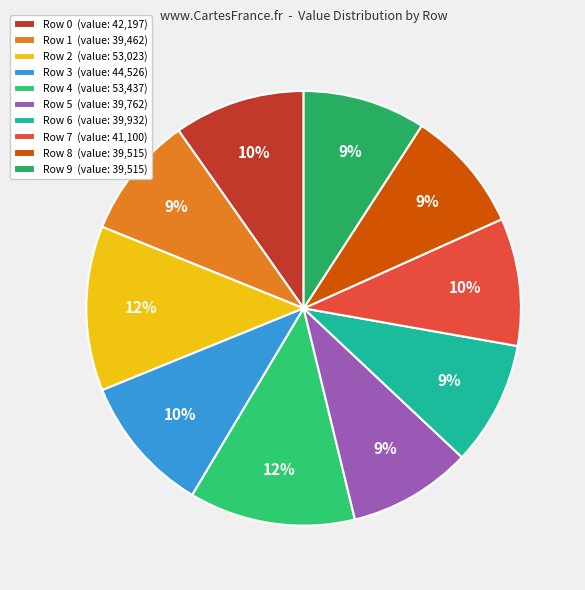

Does any single category account for the majority?

No